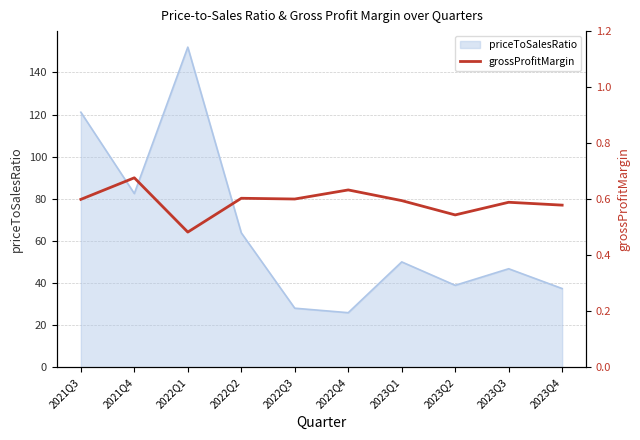

What position from the left is 2022Q3?

5